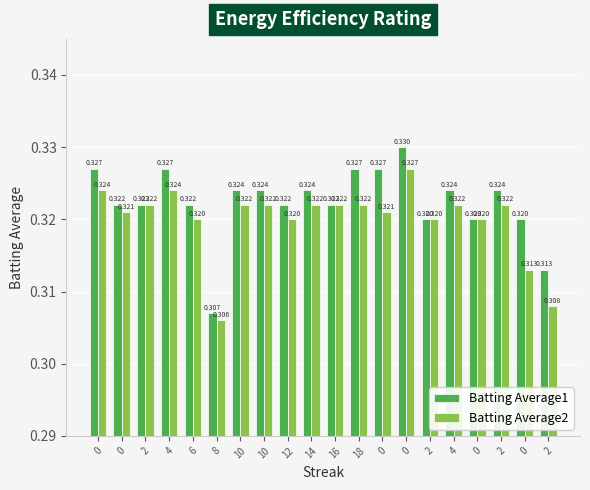

What is the total value across all series at 14?

0.6